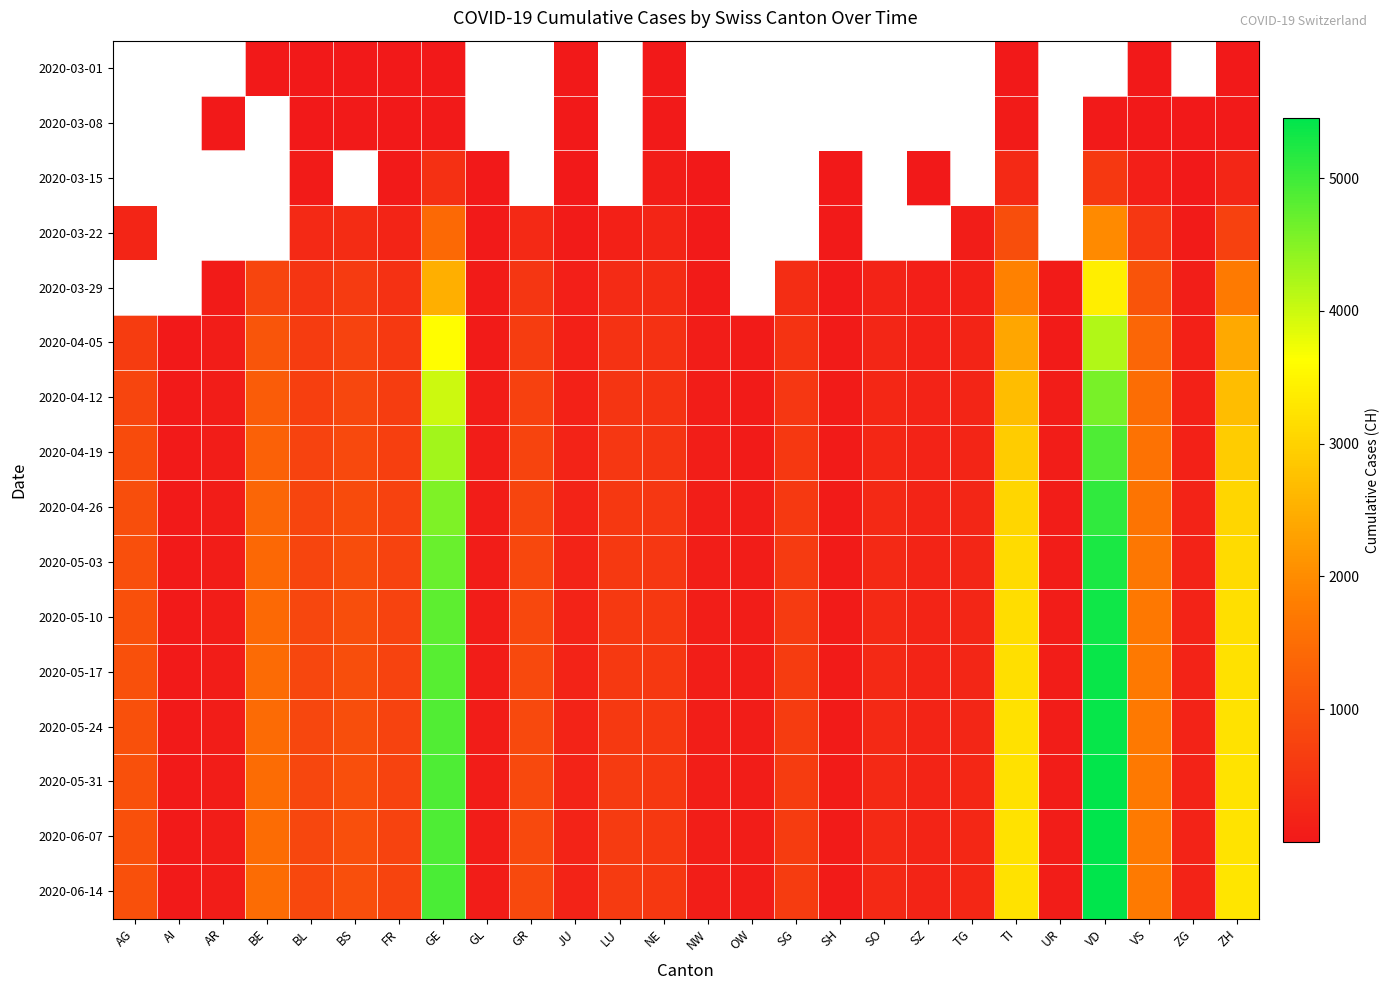

The value of 2020-04-12 at AG is 800.0. True or false?

True